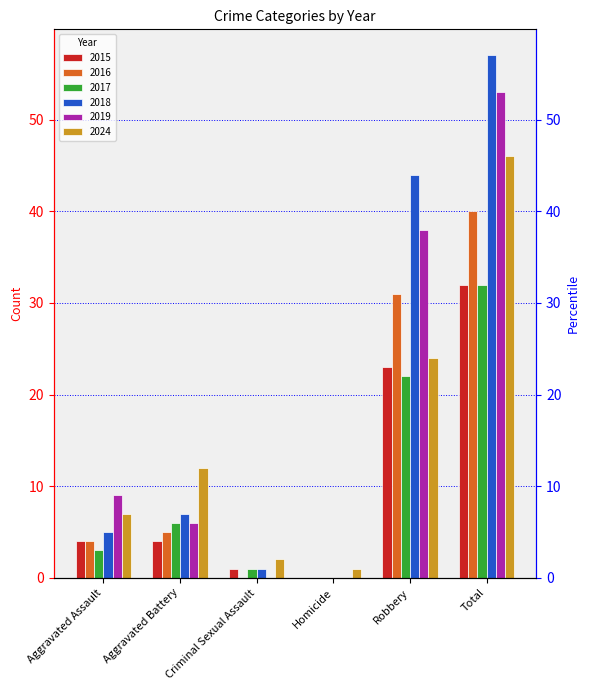

Reading right to left, transcribe all the data shown in this chart.

2015: Total=32	Robbery=23	Homicide=0	Criminal Sexual Assault=1	Aggravated Battery=4	Aggravated Assault=4
2016: Total=40	Robbery=31	Homicide=0	Criminal Sexual Assault=0	Aggravated Battery=5	Aggravated Assault=4
2017: Total=32	Robbery=22	Homicide=0	Criminal Sexual Assault=1	Aggravated Battery=6	Aggravated Assault=3
2018: Total=57	Robbery=44	Homicide=0	Criminal Sexual Assault=1	Aggravated Battery=7	Aggravated Assault=5
2019: Total=53	Robbery=38	Homicide=0	Criminal Sexual Assault=0	Aggravated Battery=6	Aggravated Assault=9
2024: Total=46	Robbery=24	Homicide=1	Criminal Sexual Assault=2	Aggravated Battery=12	Aggravated Assault=7